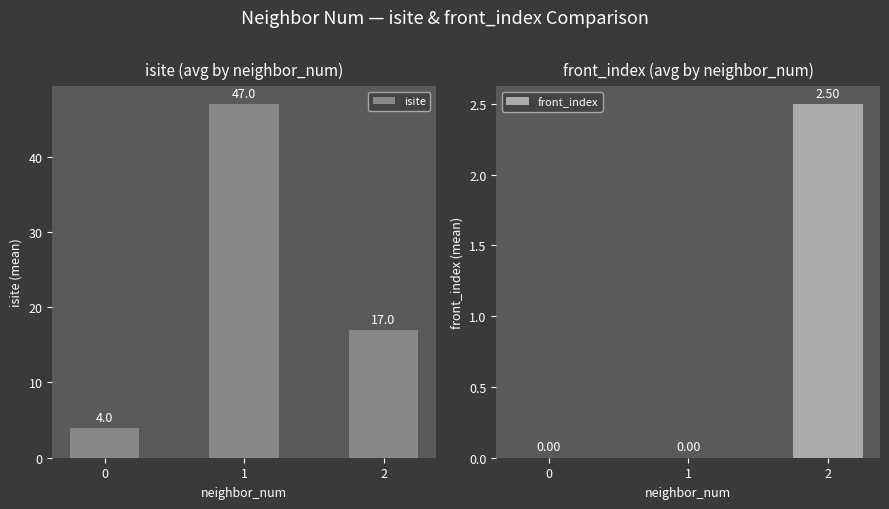

What is the total value across all series at 0?

4.0